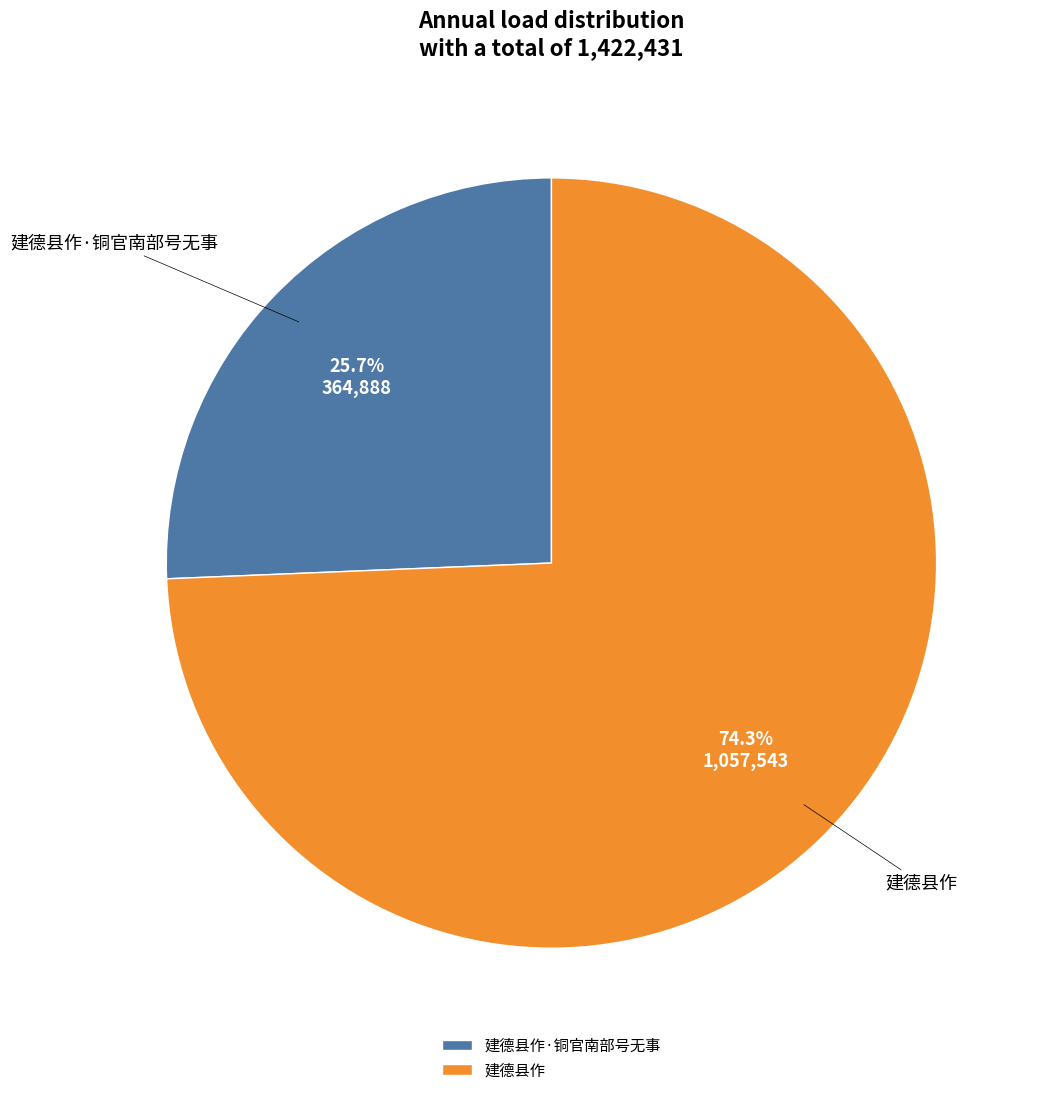

Is it true that 建德县作 is 74% of the pie?

True